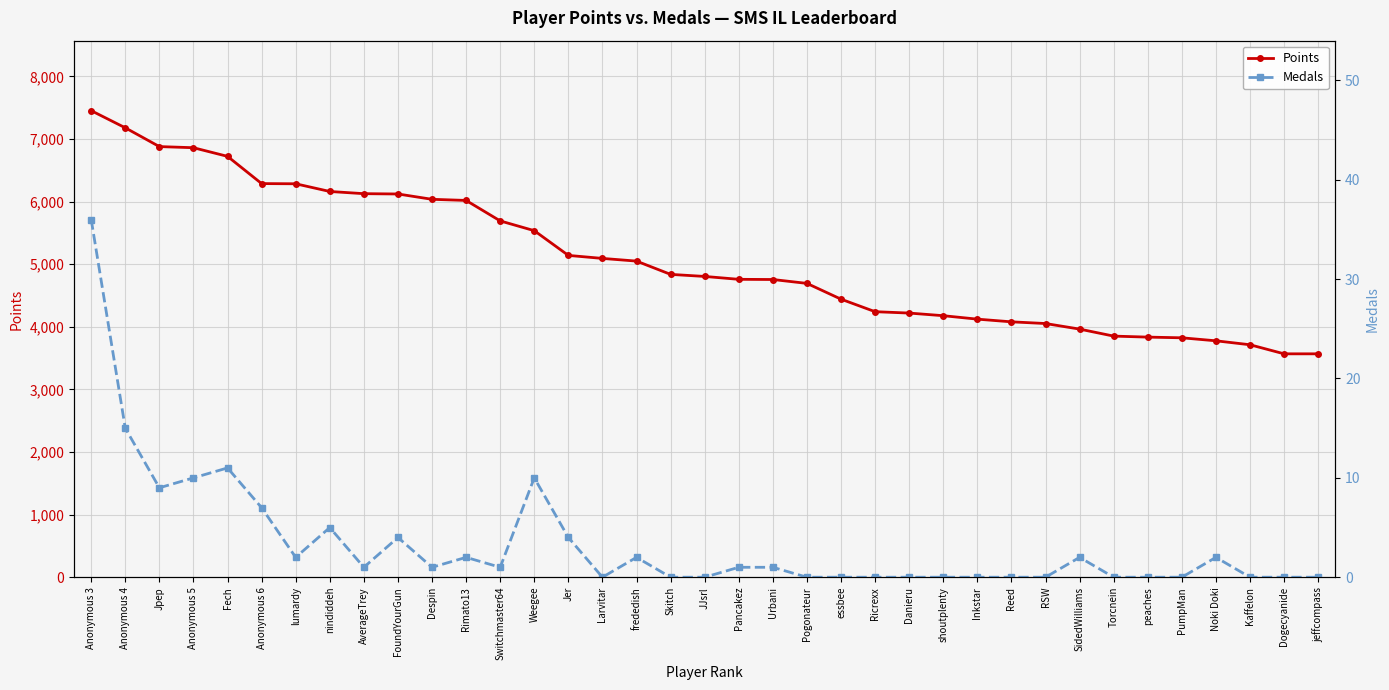

What position from the right is frededish?

21